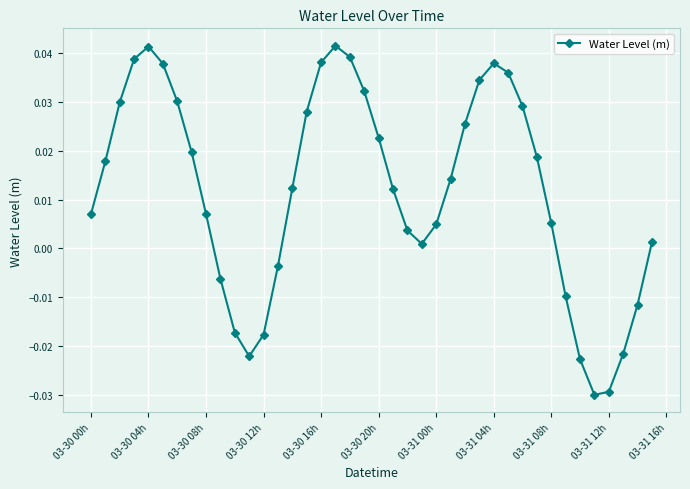

How many points are lower than both their immediate neighbors (excluding endpoints)?

3